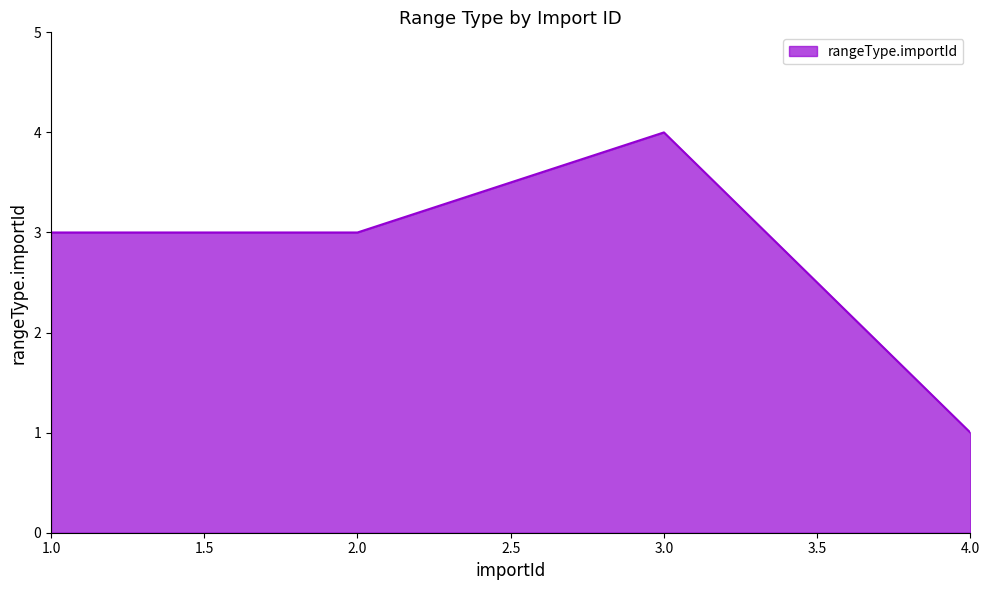

What is the change in value from 1.0 to 3.0?

+1